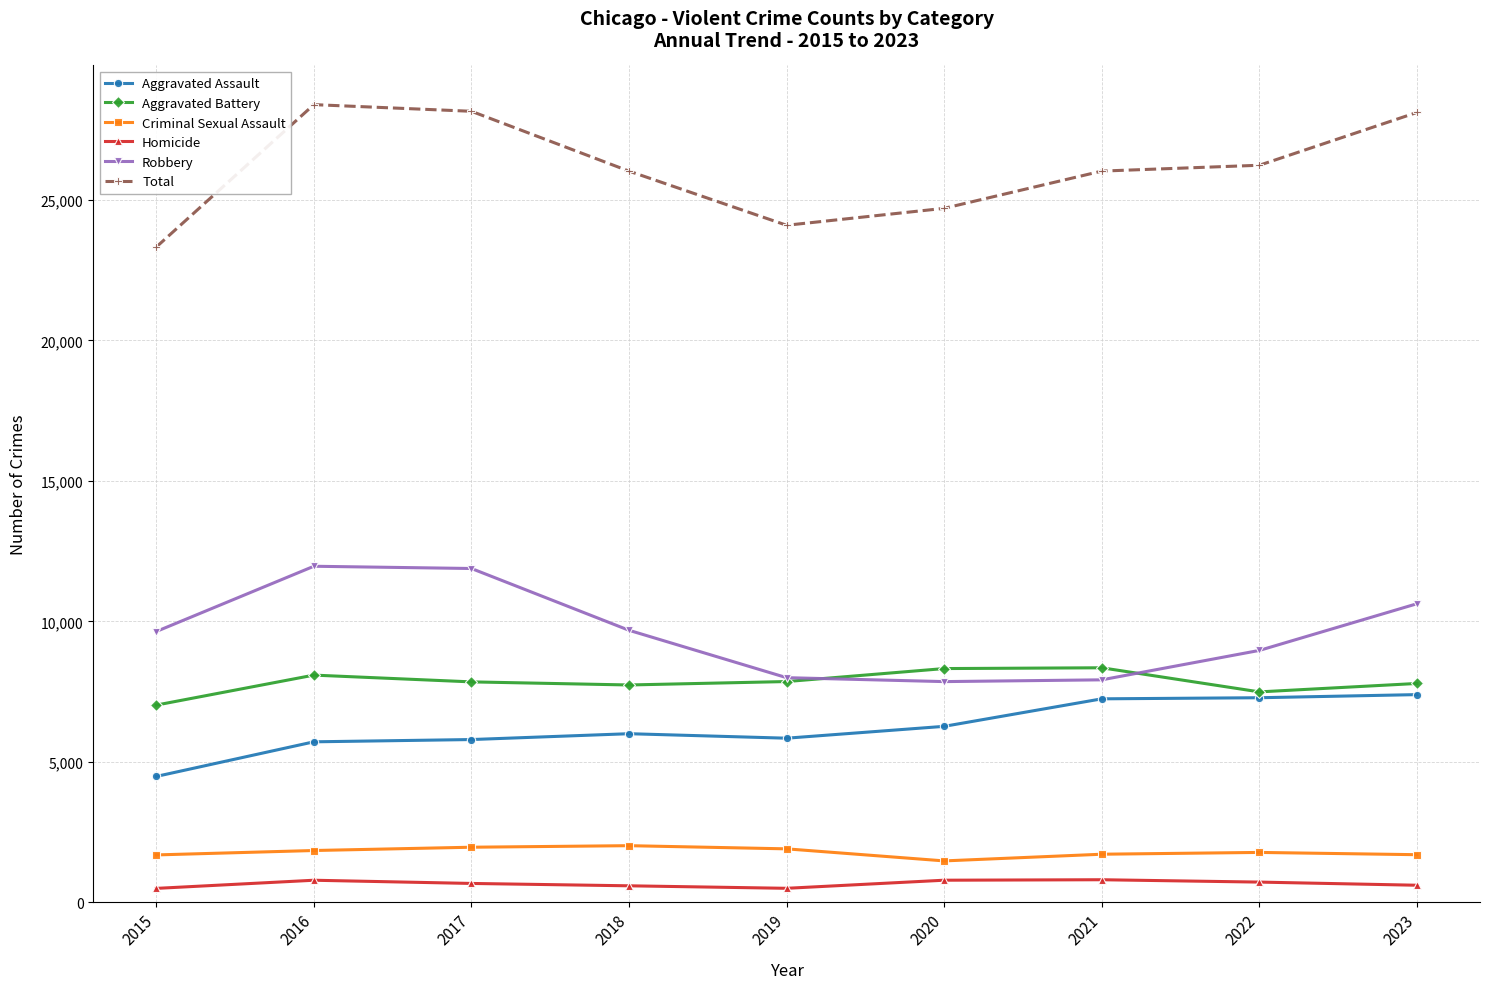

List the series in order of their peak value, lowest first.

Homicide, Criminal Sexual Assault, Aggravated Assault, Aggravated Battery, Robbery, Total